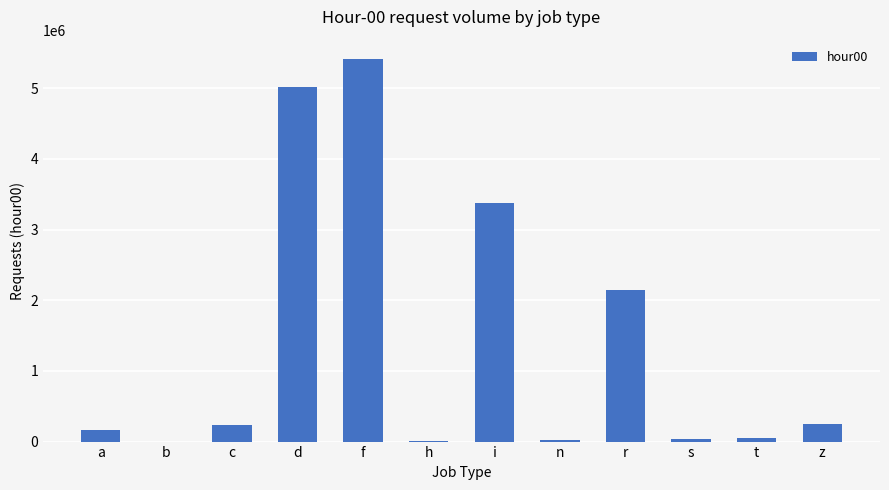

The value at i is 3380059. True or false?

True